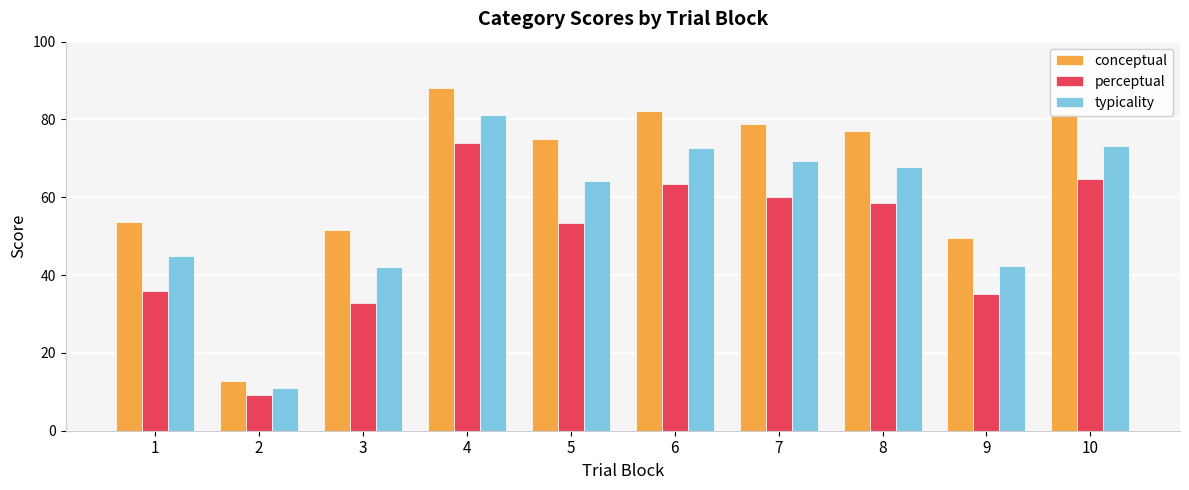

Rank the series at 8 from lowest to highest value.

perceptual, typicality, conceptual